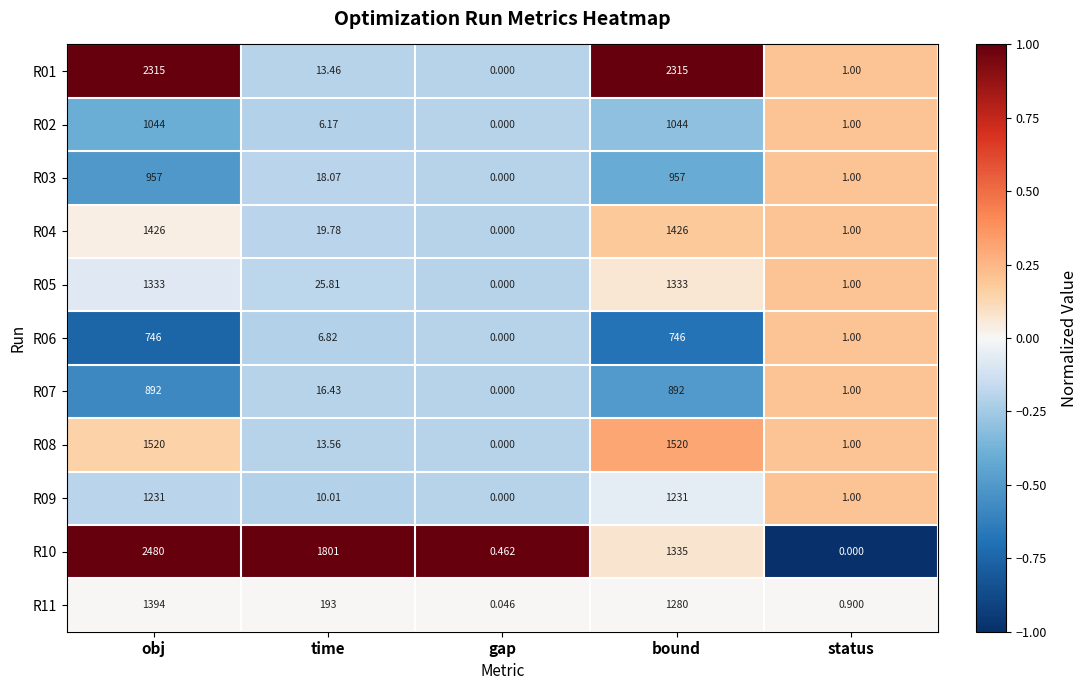

At which label does R02 reach its minimum?

gap